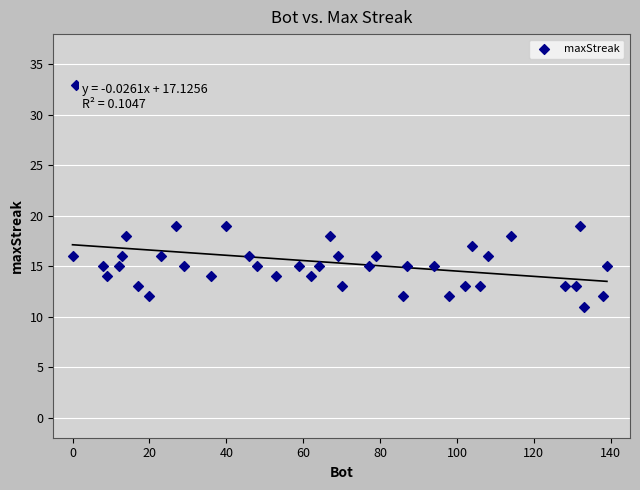

What is the range of X values (max minus min)?

139